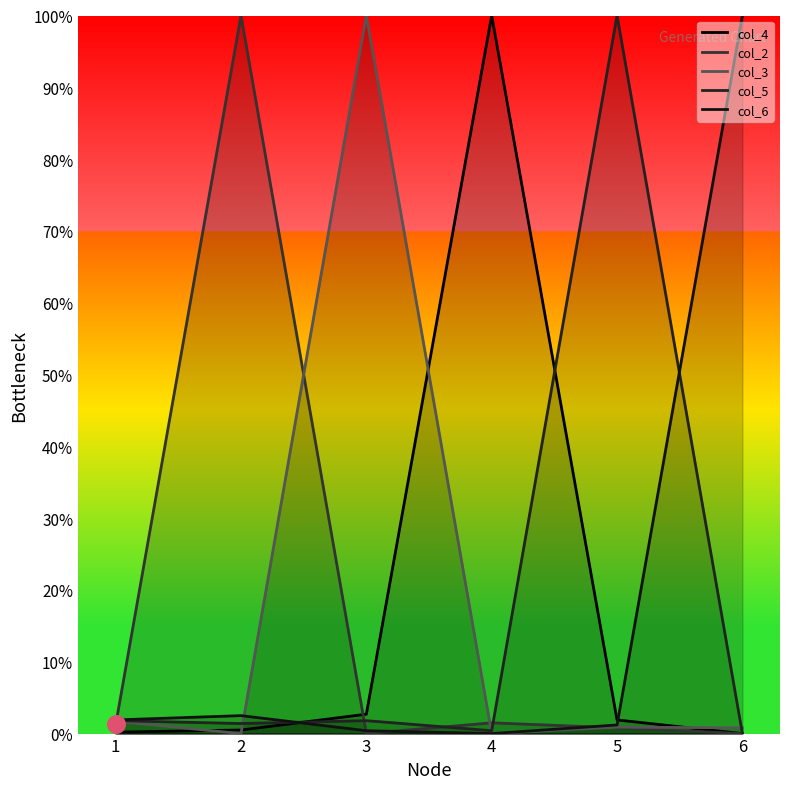

What are all the series names shown in the legend?

col_4, col_2, col_3, col_5, col_6